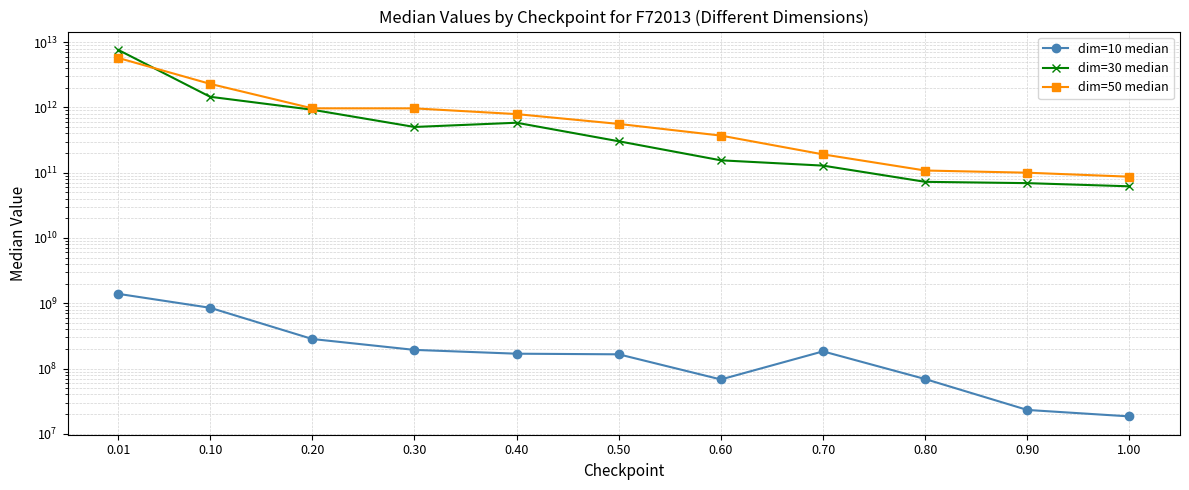

The value of dim=10 median at 0.70 is 39661552.0. True or false?

False